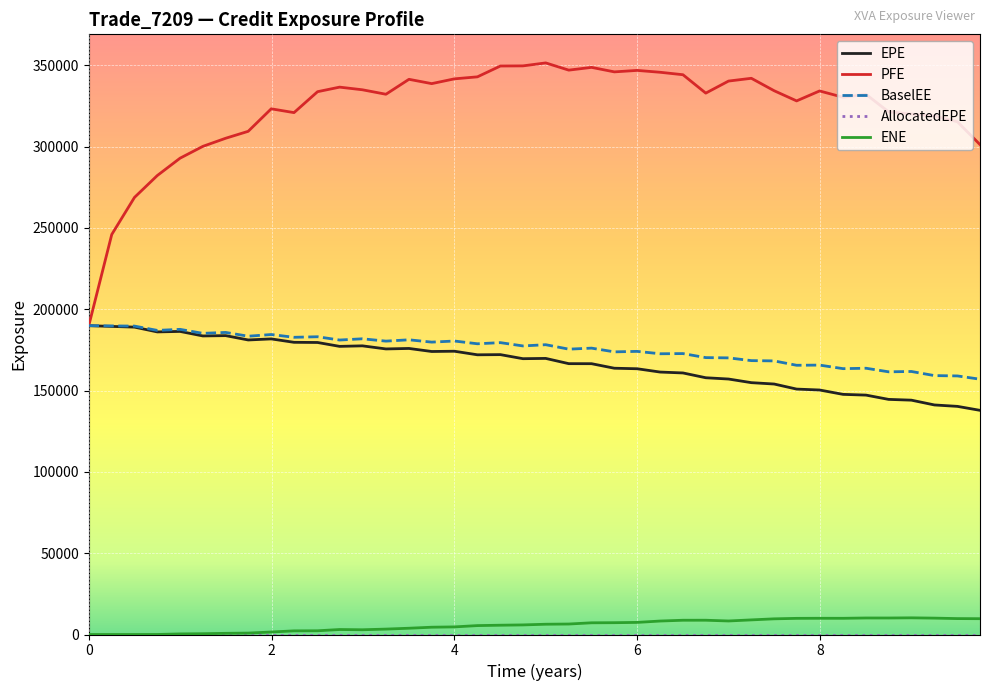

What is the sum of all ENE values?

225256.1